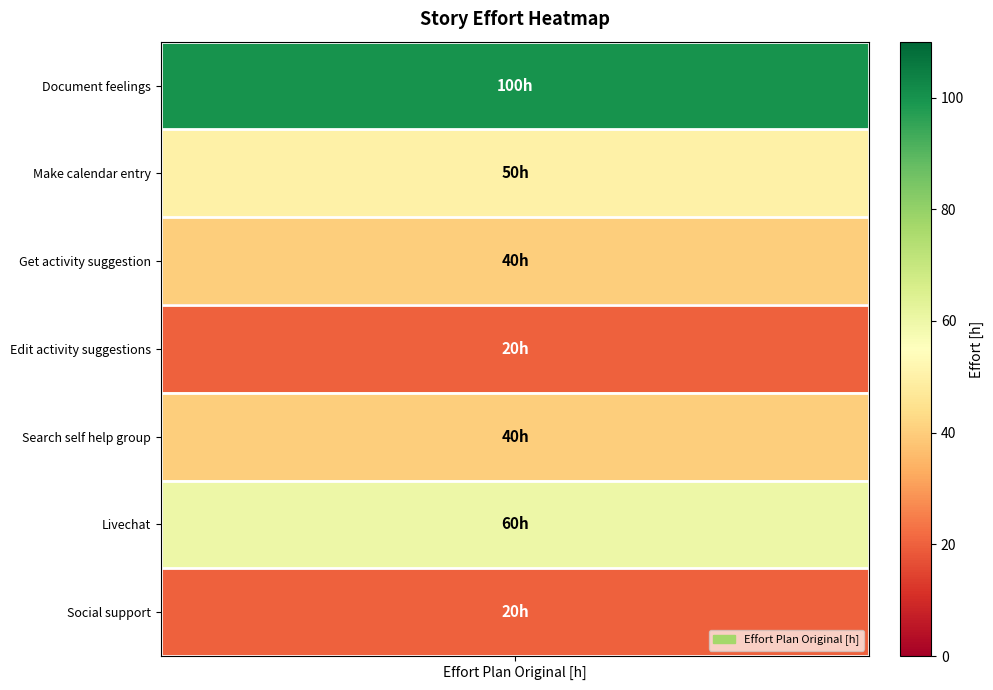

What is the change in value from Document feelings to Search self help group?

-60